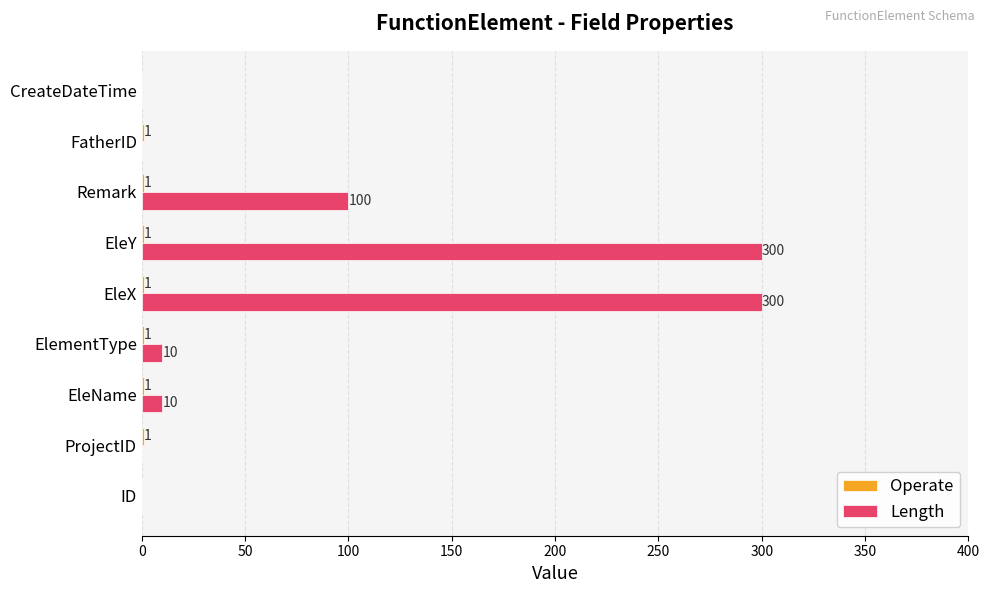

How many categories are shown in the chart?

9